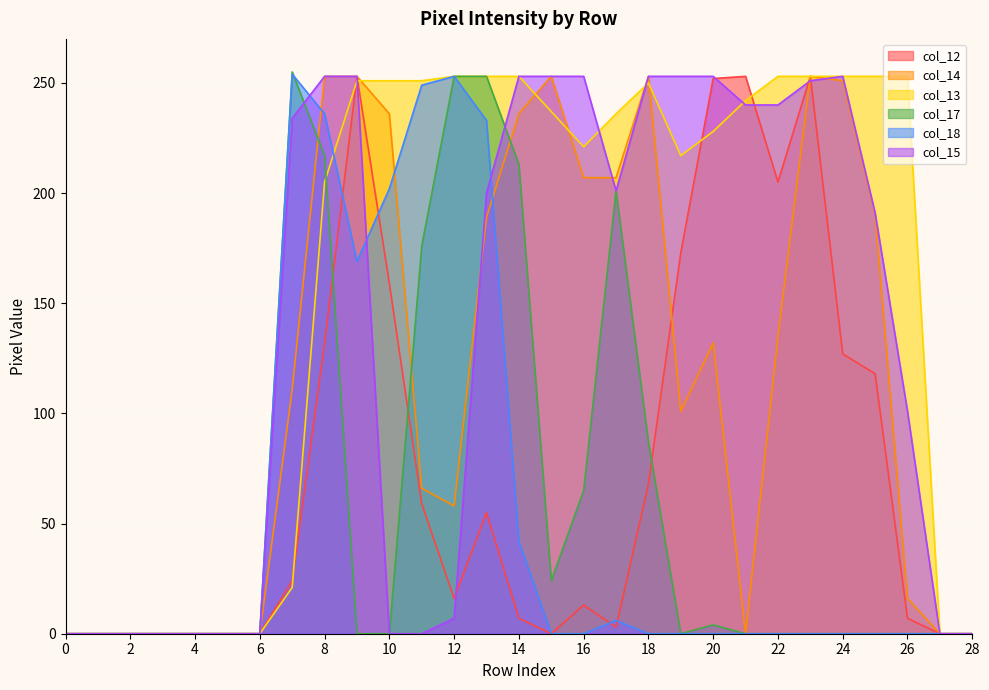

What is the difference between the highest and lowest values at 17?

233